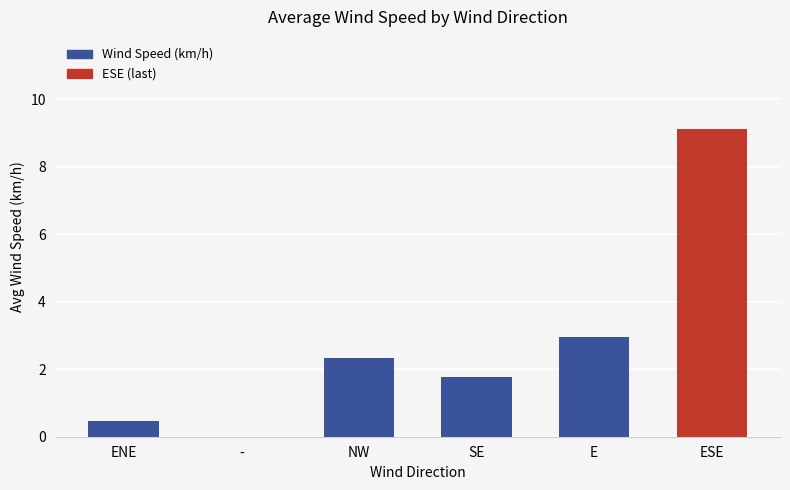

The value at ESE is 17.4. True or false?

False